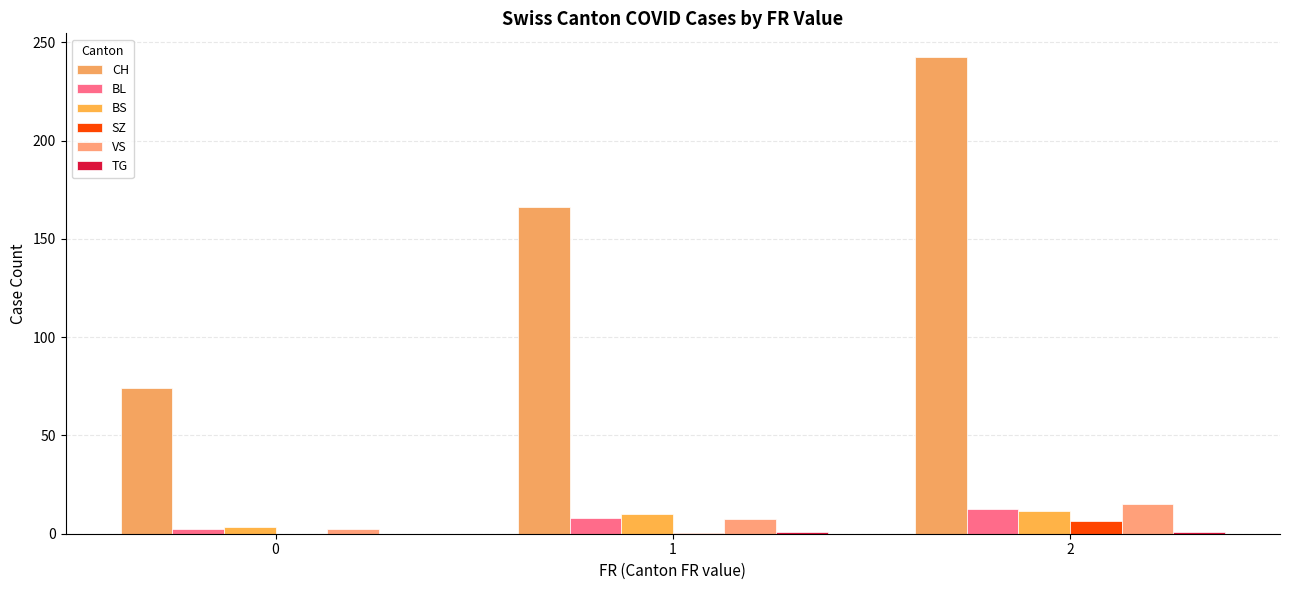

What is the difference between the maximum and second lowest values in the CH series?

76.2